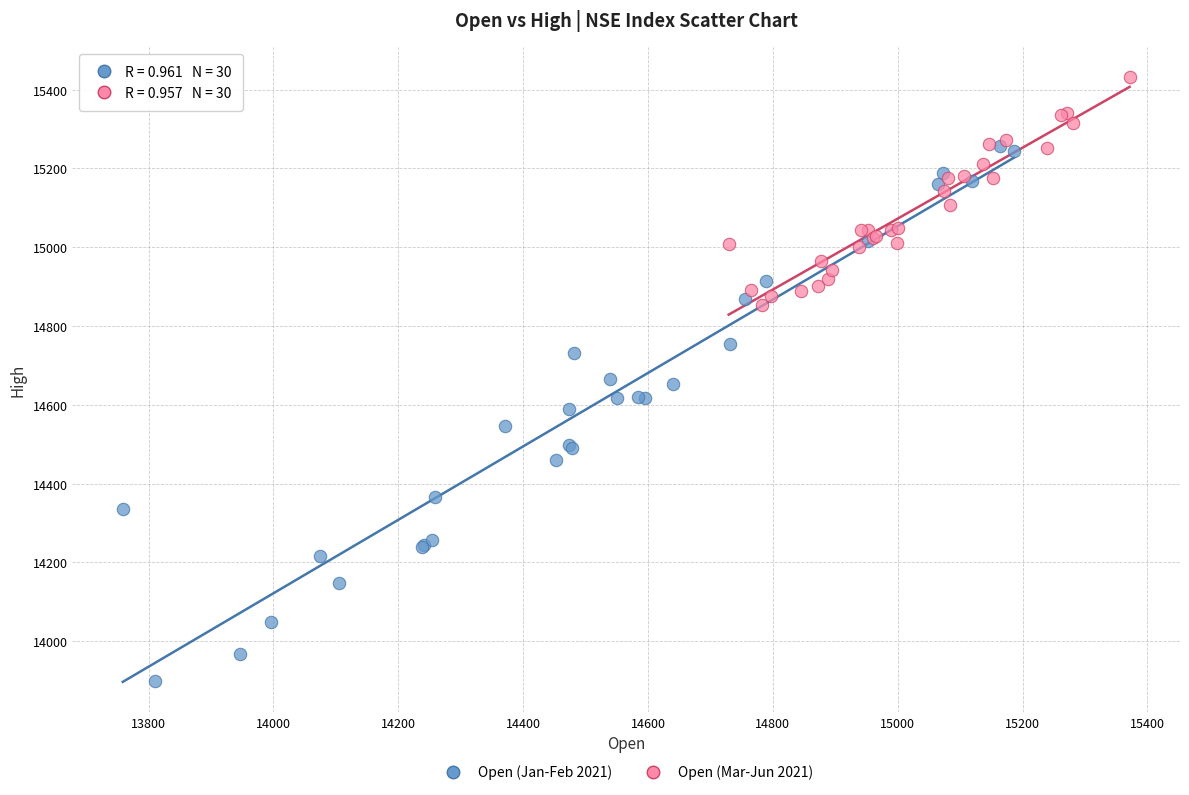

Which series reaches the minimum Y coordinate?

Open (Jan-Feb 2021)